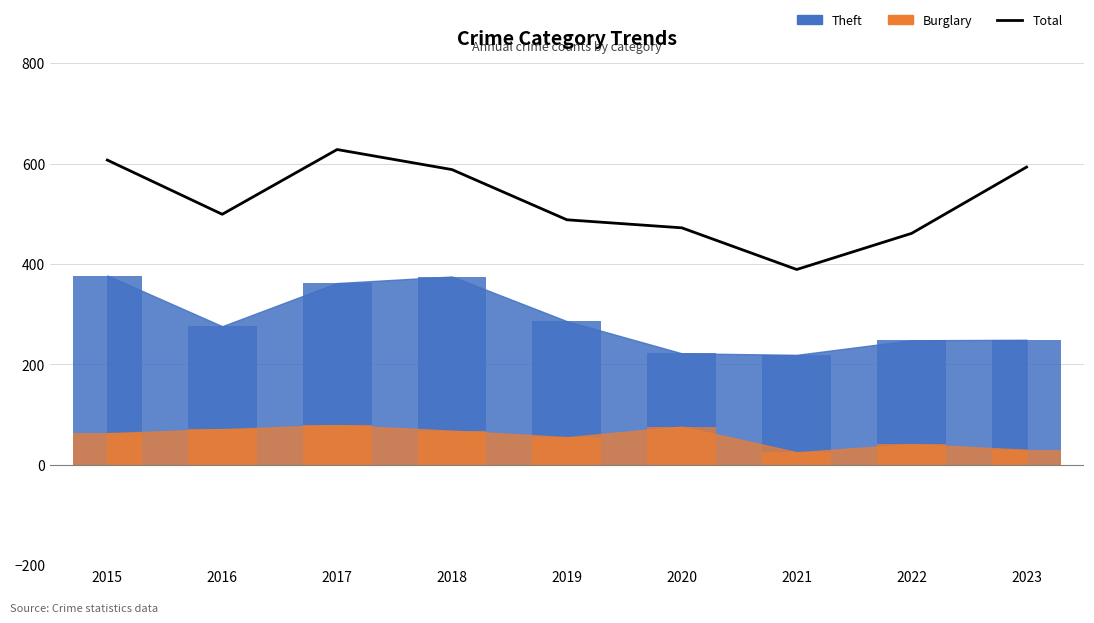

Reading left to right, what are all the values shown in this chart?

2015=607	2016=499	2017=628	2018=588	2019=488	2020=472	2021=389	2022=461	2023=593